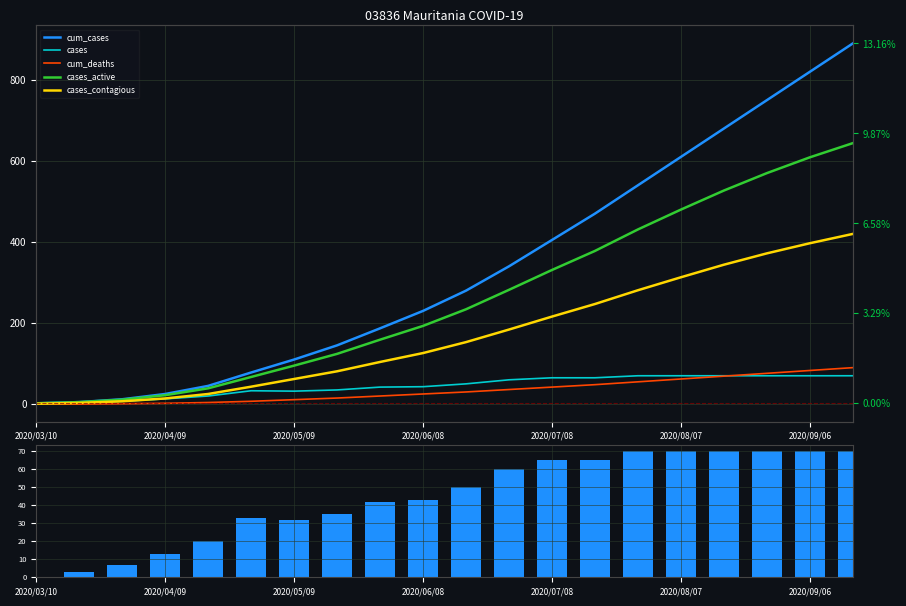

What is the difference between the highest and lowest values at 7?

130